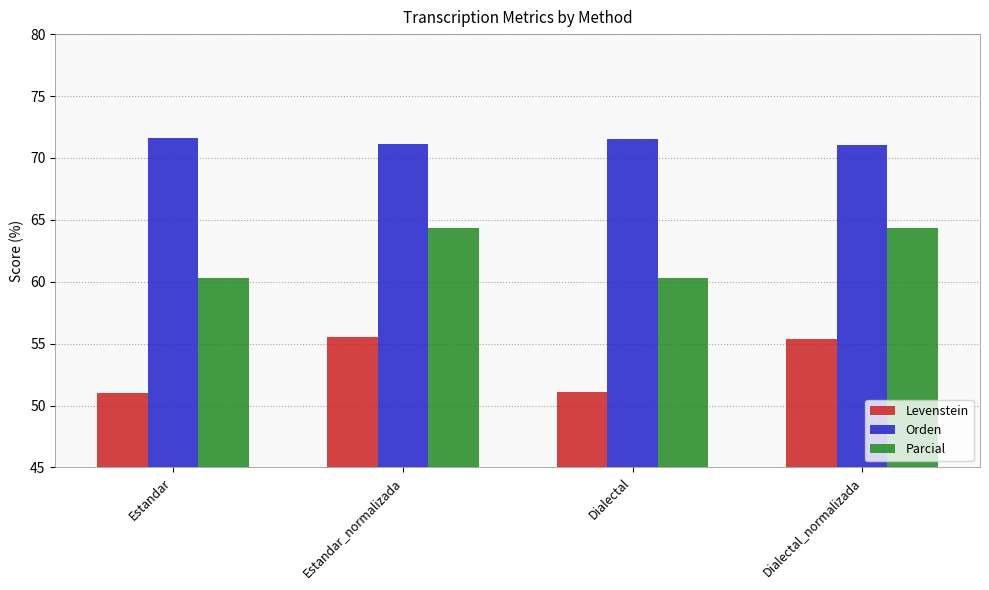

The Parcial series shows 60.3 at Estandar. True or false?

True